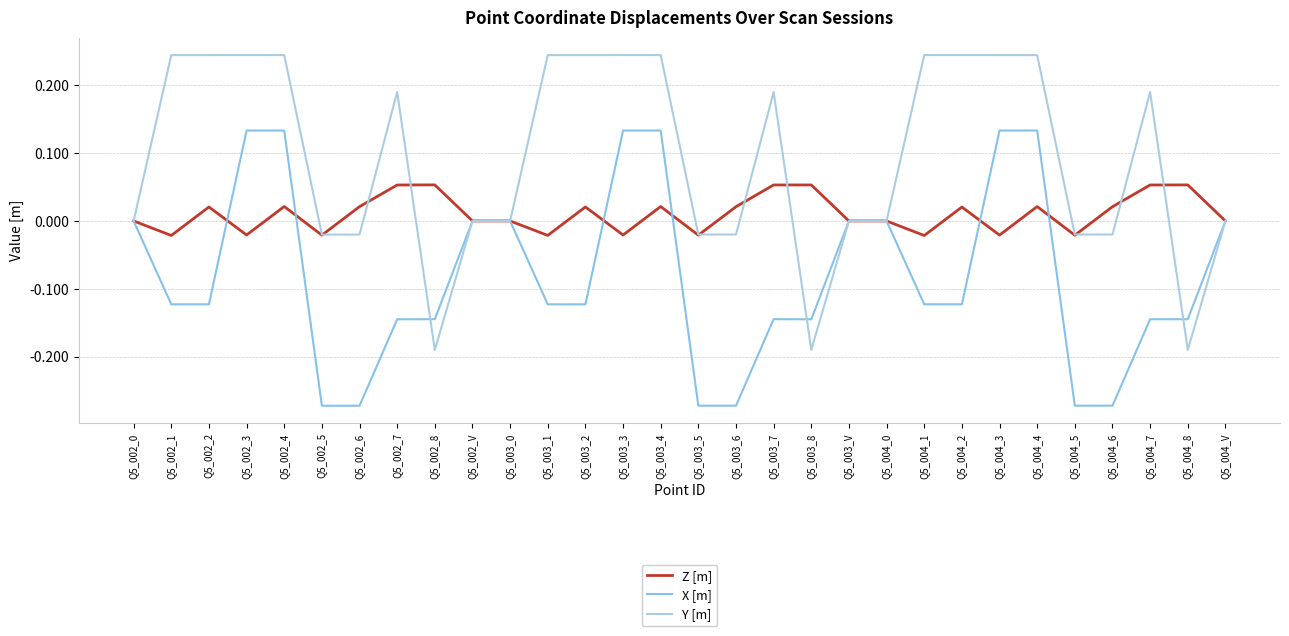

Which category has the highest value in the X [m] series?

Q5_004_4